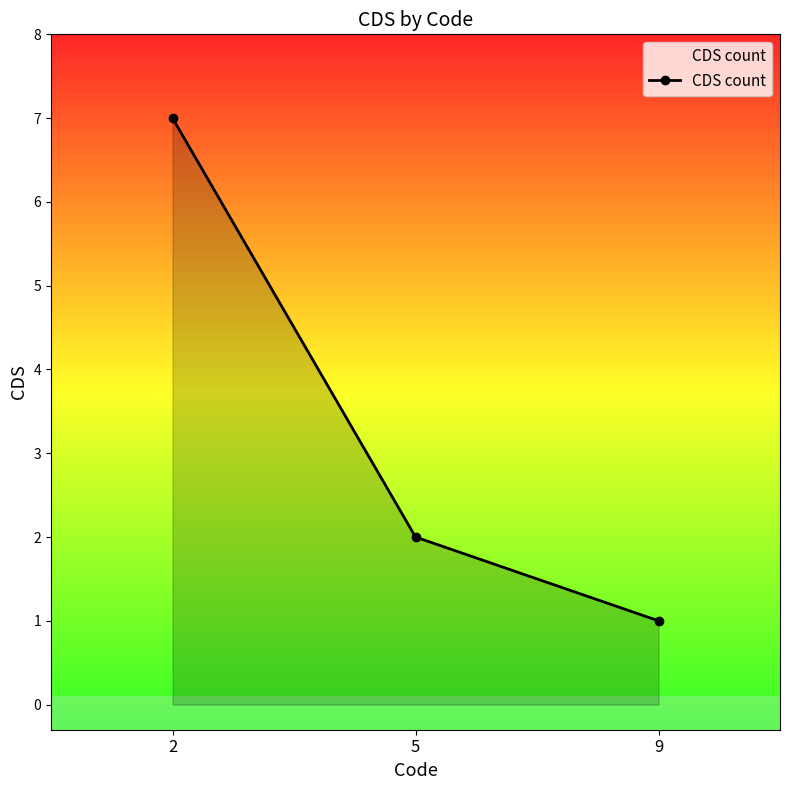

What is the smallest value displayed?

1